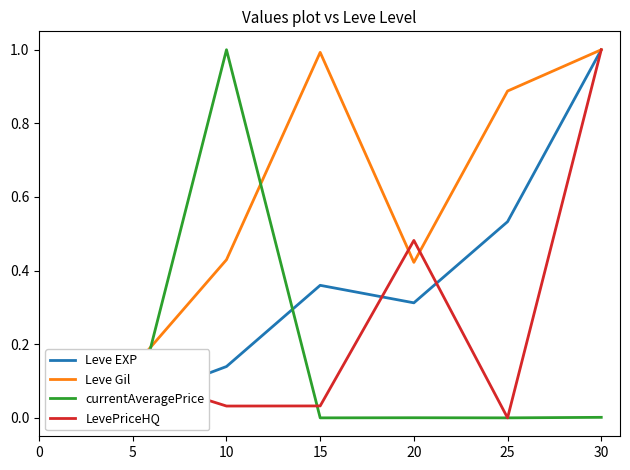

What is the difference between the maximum and second lowest values in the currentAveragePrice series?

1.0